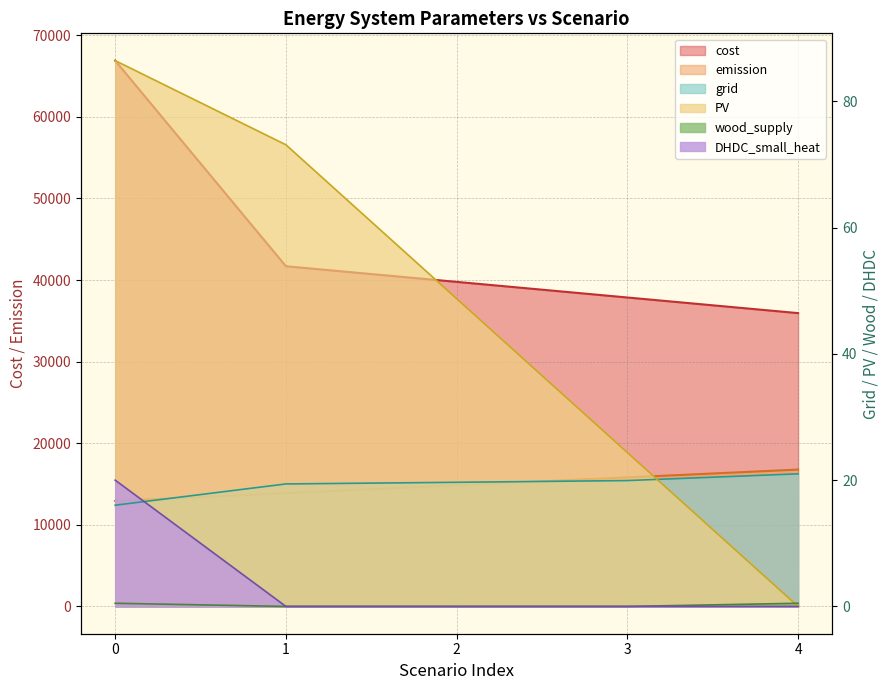

Count the number of data series in this chart.

6